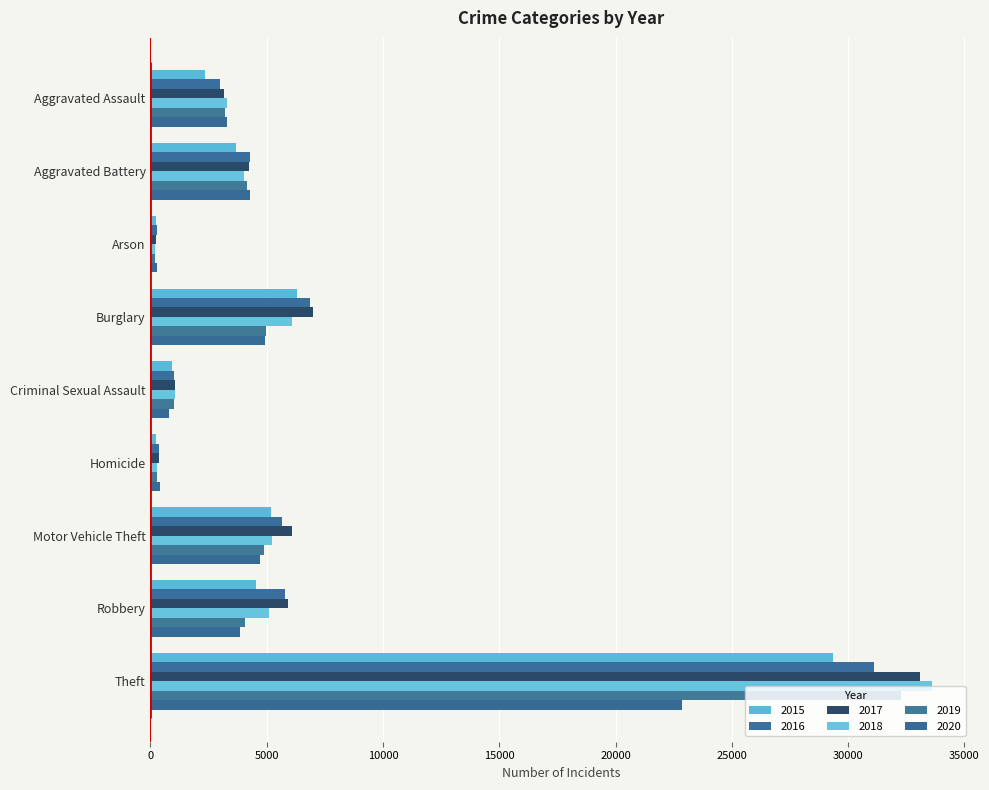

How many series are shown in this chart?

6